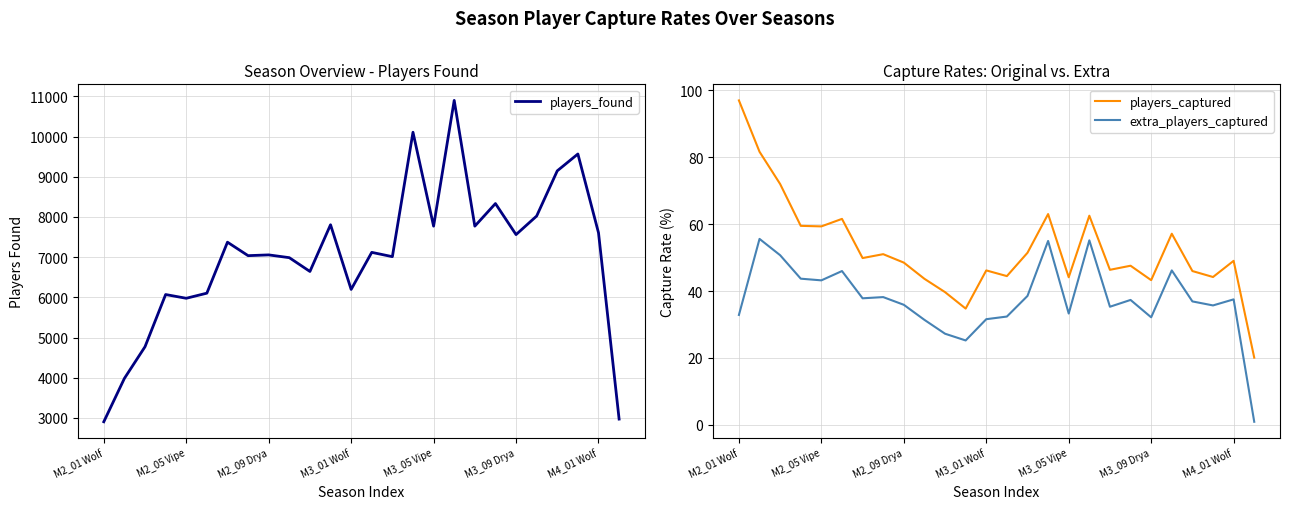

Reading right to left, list all the values displayed in this chart.

players_found: 2972.0	7607.0	9566.0	9147.0	8023.0	7561.0	8333.0	7771.0	10899.0	7771.0	10107.0	7012.0	7119.0	6197.0	7806.0	6644.0	6987.0	7056.0	7037.0	7372.0	6104.0	5977.0	6070.0	4772.0	3984.0	2905.0
players_captured: 20.1	49.0	44.2	46.0	57.1	43.2	47.5	46.3	62.5	44.1	63.0	51.4	44.5	46.1	34.8	39.7	43.6	48.5	51.0	49.8	61.5	59.3	59.5	72.0	81.6	96.9
extra_players_captured: 0.9	37.5	35.7	36.9	46.1	32.1	37.3	35.3	55.1	33.3	55.0	38.5	32.4	31.6	25.2	27.2	31.4	35.9	38.2	37.8	46.0	43.2	43.7	50.7	55.6	32.9